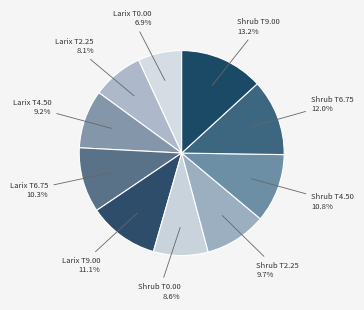

How many segments does this pie chart have?

10